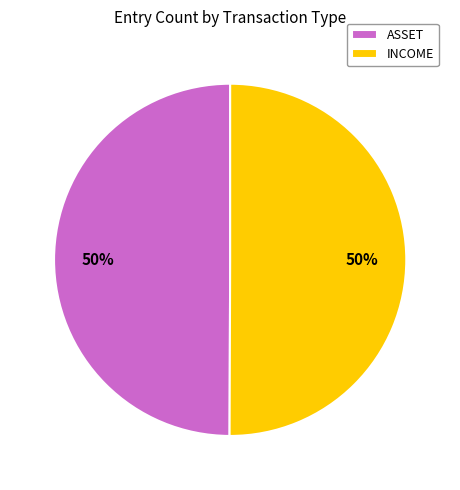

How many slices are in this pie chart?

2